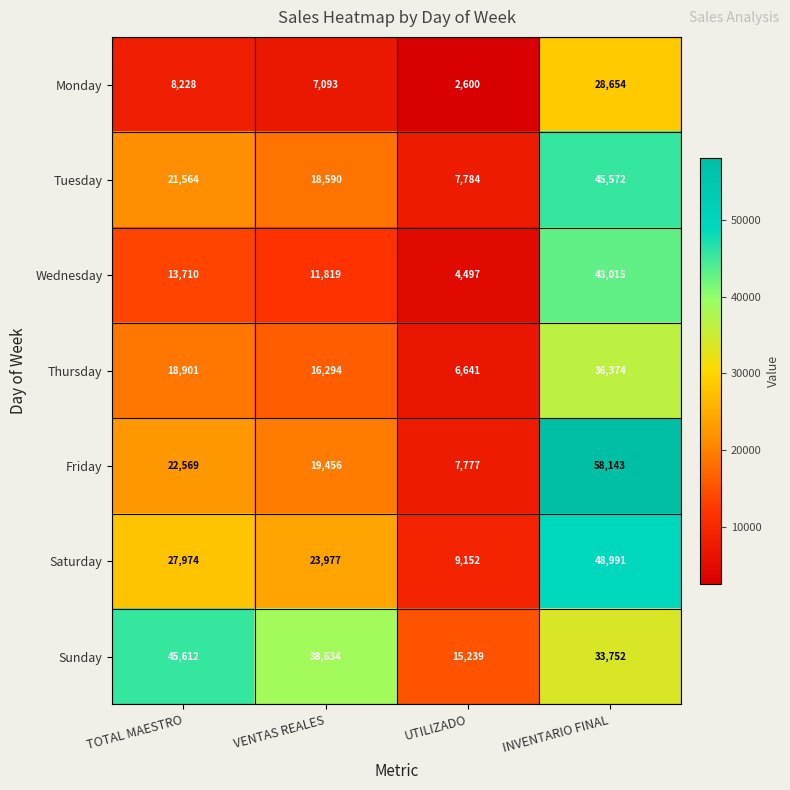

What is the sum of the Tuesday values at UTILIZADO and INVENTARIO FINAL?

53356